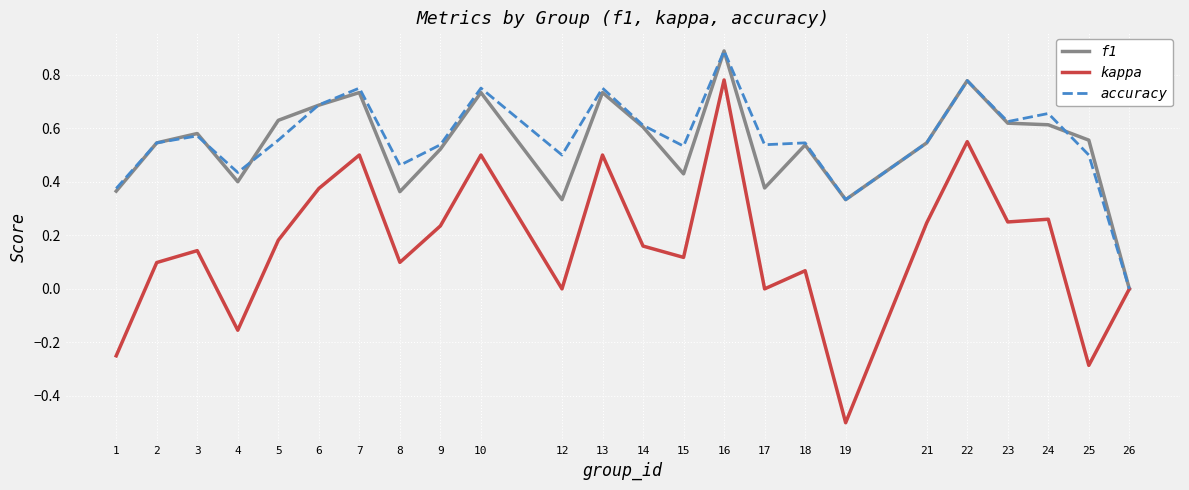

Where is f1 nearest to the value 0?

26